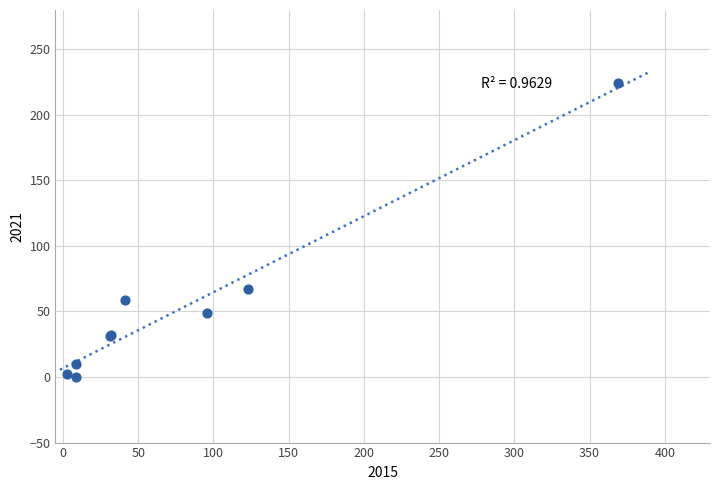

What Y value in the scatter plot is closest to 112?

67